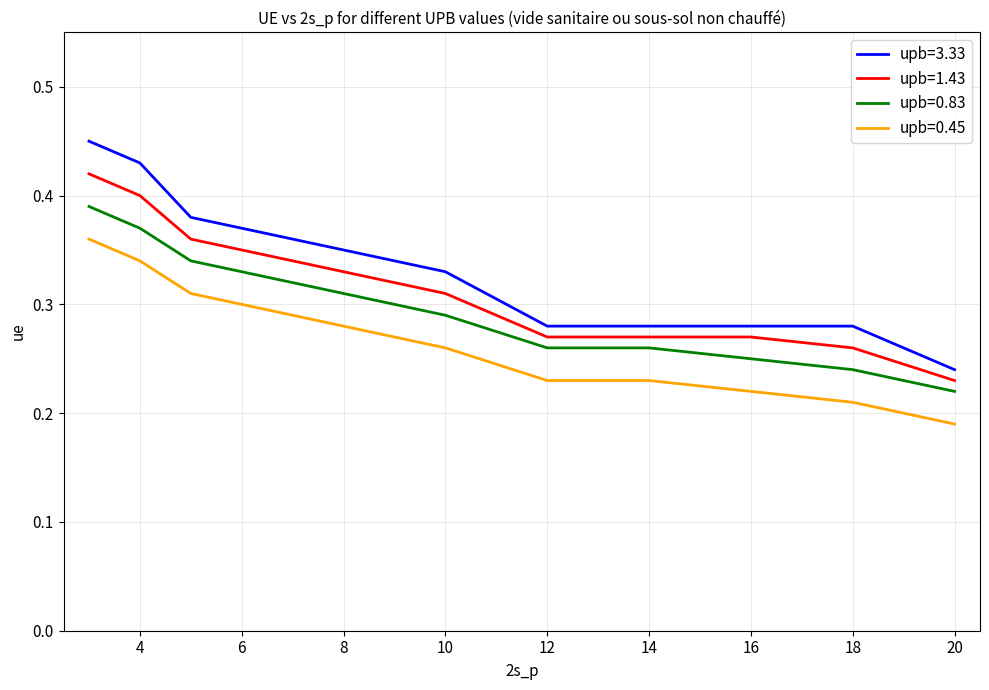

Count the upb=0.83 values in the range 0 to 1.

13